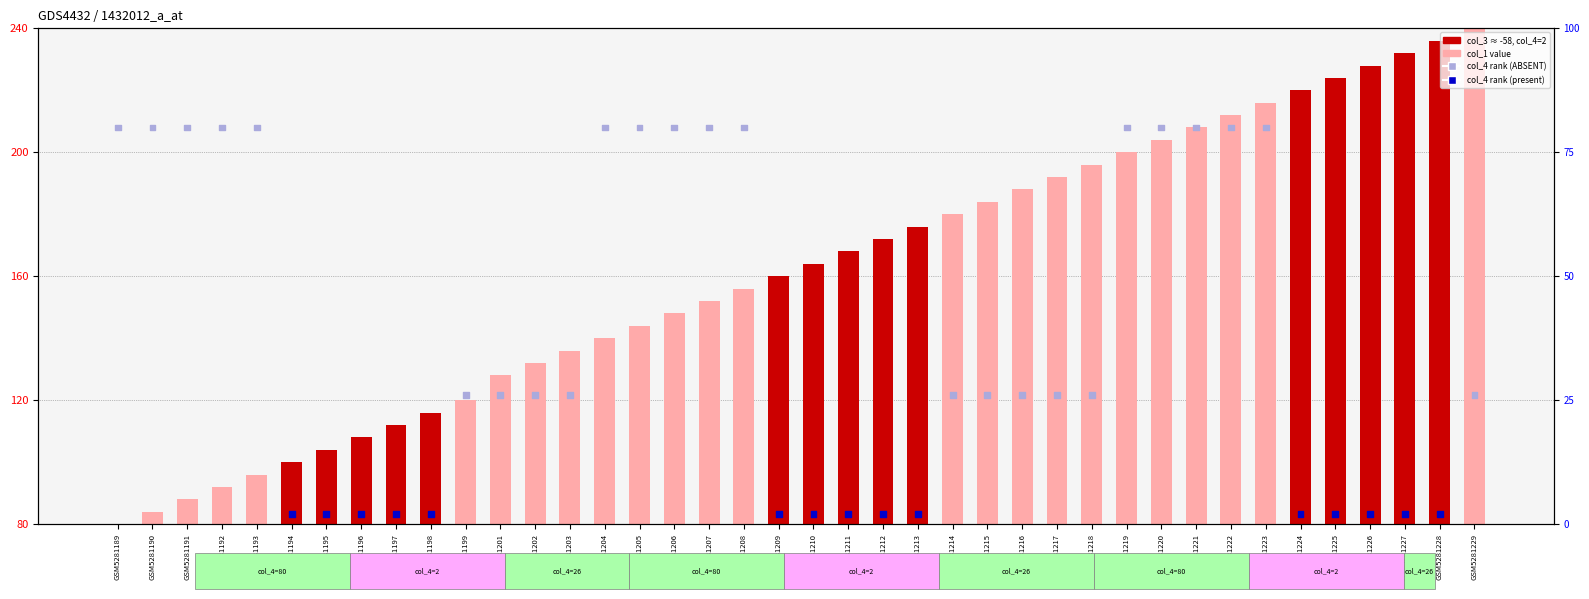

What is the total value across all series at GSM5281199?

146